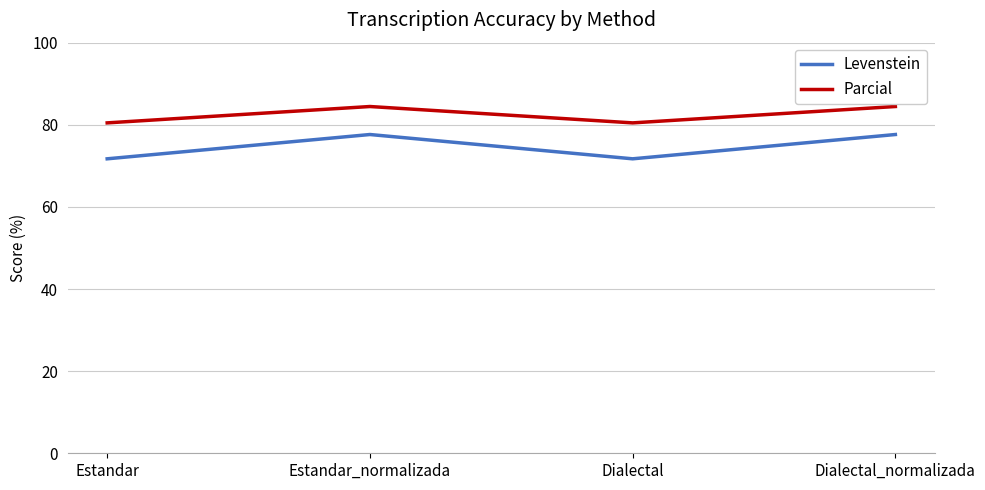

At which category does Levenstein reach its first local peak?

Estandar_normalizada